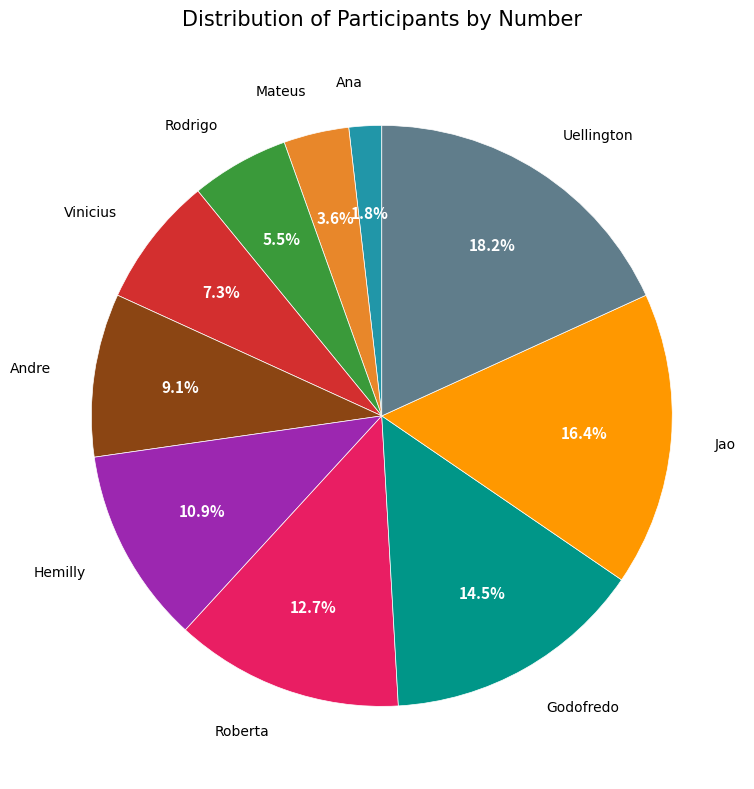

Count the number of slices in the pie.

10